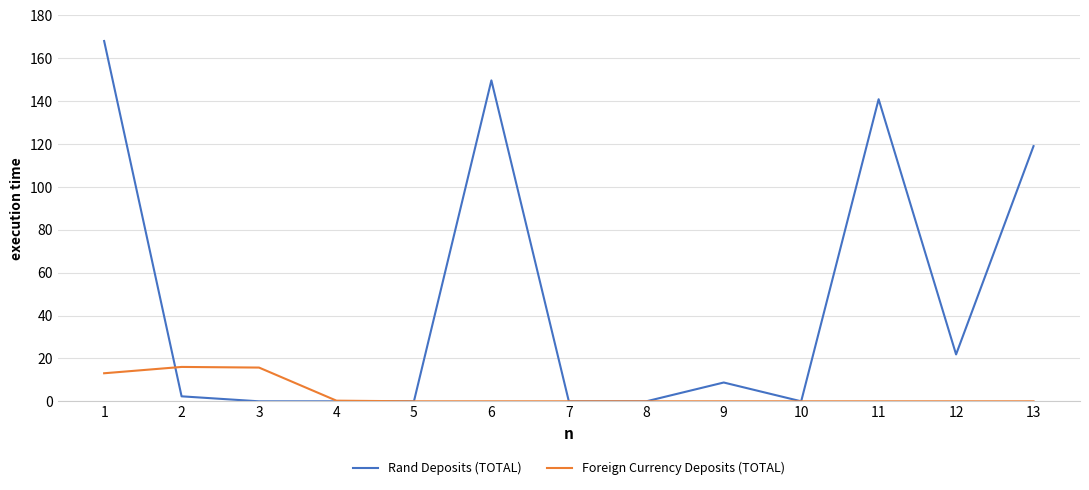

Between 6 and 13, which series saw the biggest shift?

Rand Deposits (TOTAL)